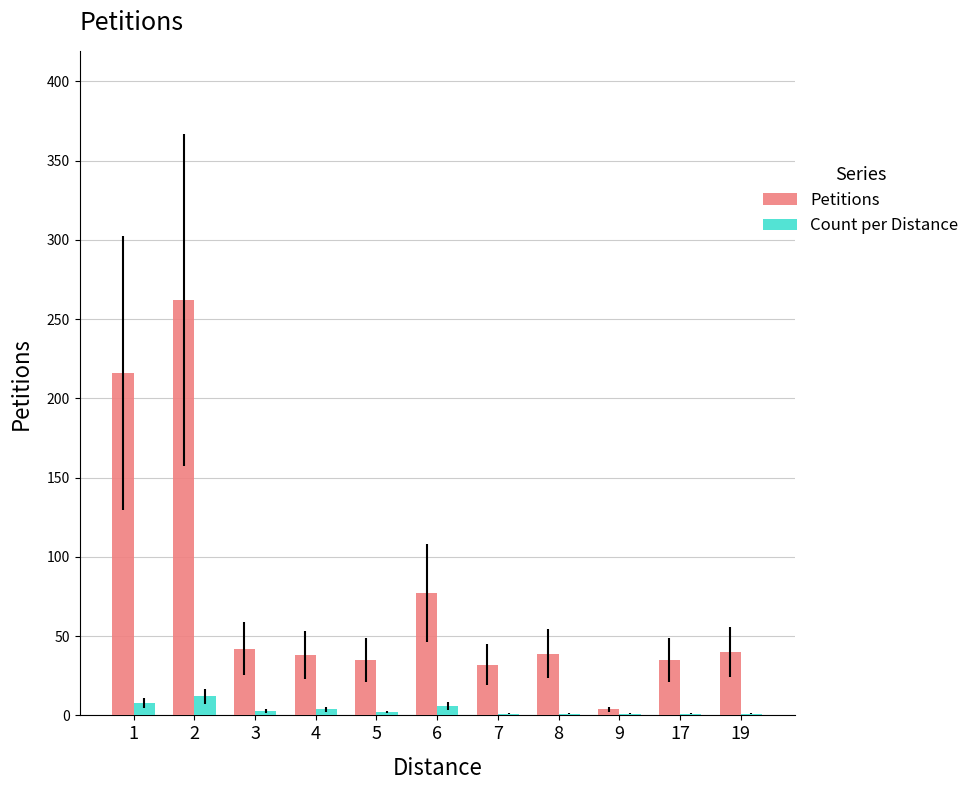

What is the sum of all Count per Distance values?

40